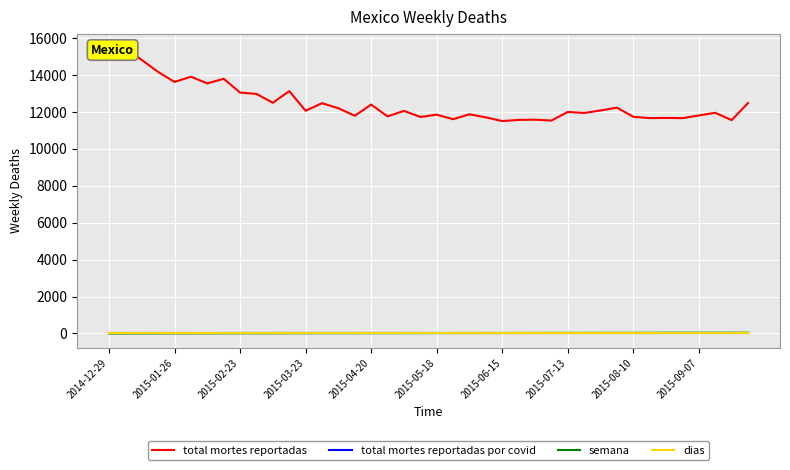

How many data points does each series have?

40